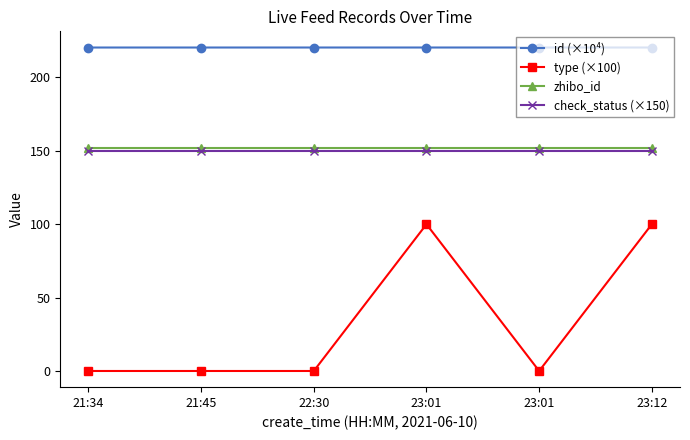

True or false: type (×100) and id (×10⁴) intersect in this chart.

False